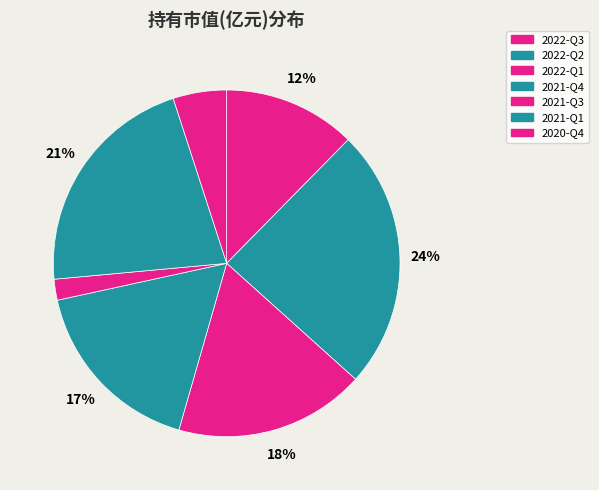

Does 2021-Q1 represent more than half of the total?

No